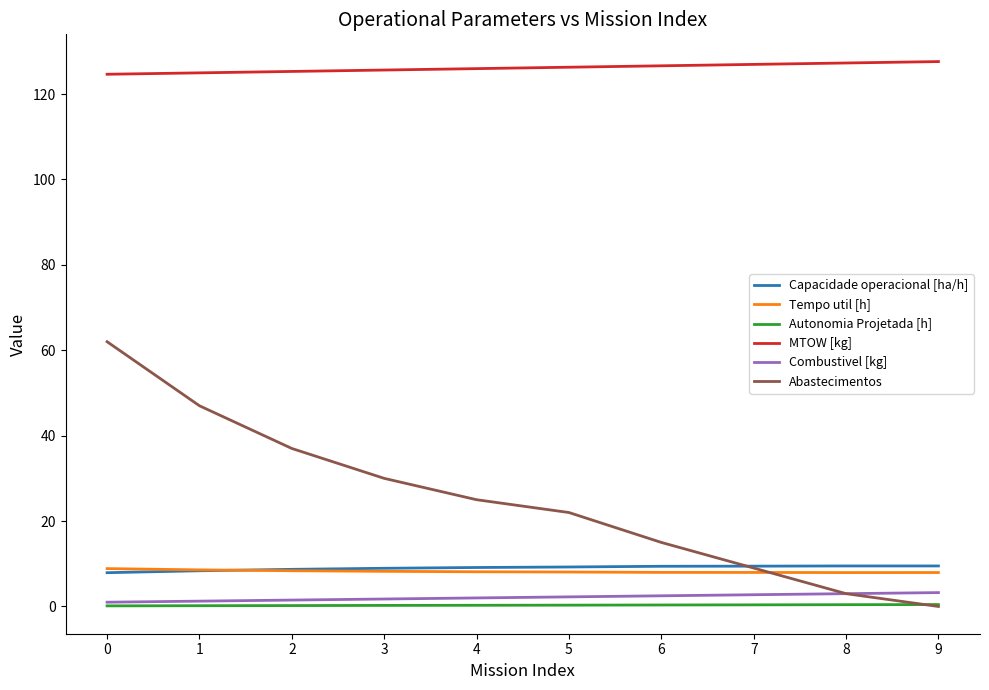

Which series changed the most between 0 and 6?

Abastecimentos